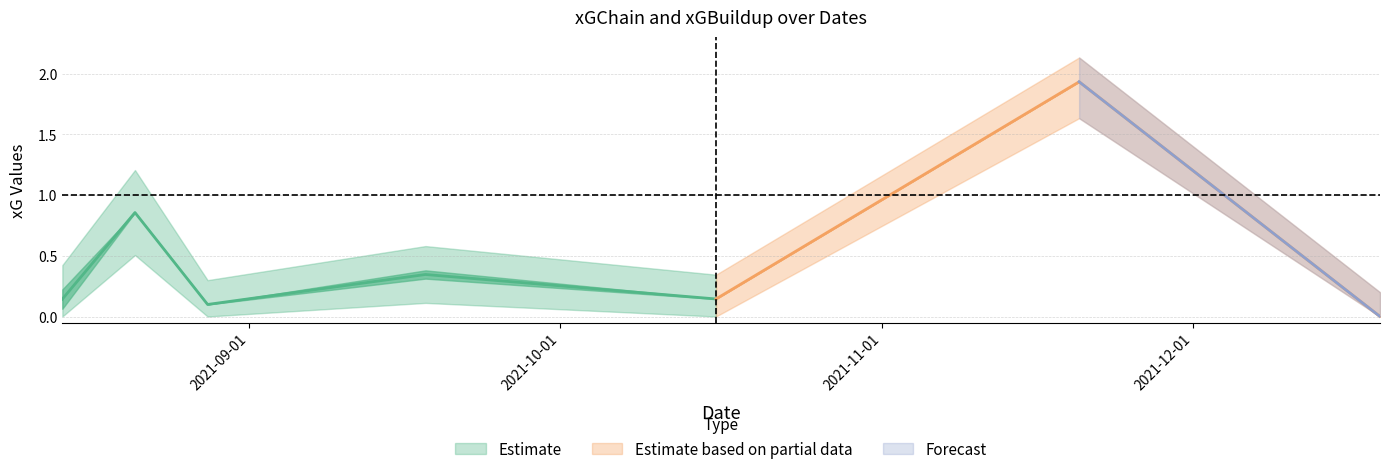

Reading left to right, what are all the values shown in this chart?

xGChain: 2021-08-14=0.2	2021-08-21=0.9	2021-08-28=0.1	2021-09-18=0.4	2021-10-16=0.1	2021-11-20=1.9	2021-12-19=0.0
xGBuildup: 2021-08-14=0.1	2021-08-21=0.9	2021-08-28=0.1	2021-09-18=0.3	2021-10-16=0.1	2021-11-20=1.9	2021-12-19=0.0
xGChain_upper: 2021-08-14=0.4	2021-08-21=1.2	2021-08-28=0.3	2021-09-18=0.6	2021-10-16=0.3	2021-11-20=2.1	2021-12-19=0.2
xGBuildup_lower: 2021-08-14=0.0	2021-08-21=0.5	2021-08-28=0.0	2021-09-18=0.1	2021-10-16=0.0	2021-11-20=1.6	2021-12-19=0.0